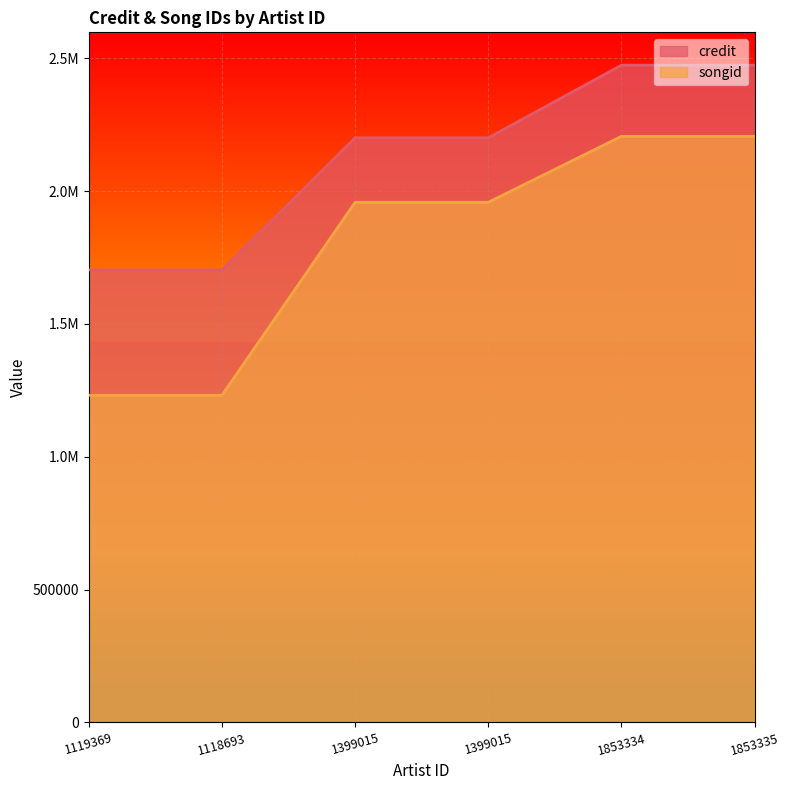

What is the maximum value for songid?

2206212